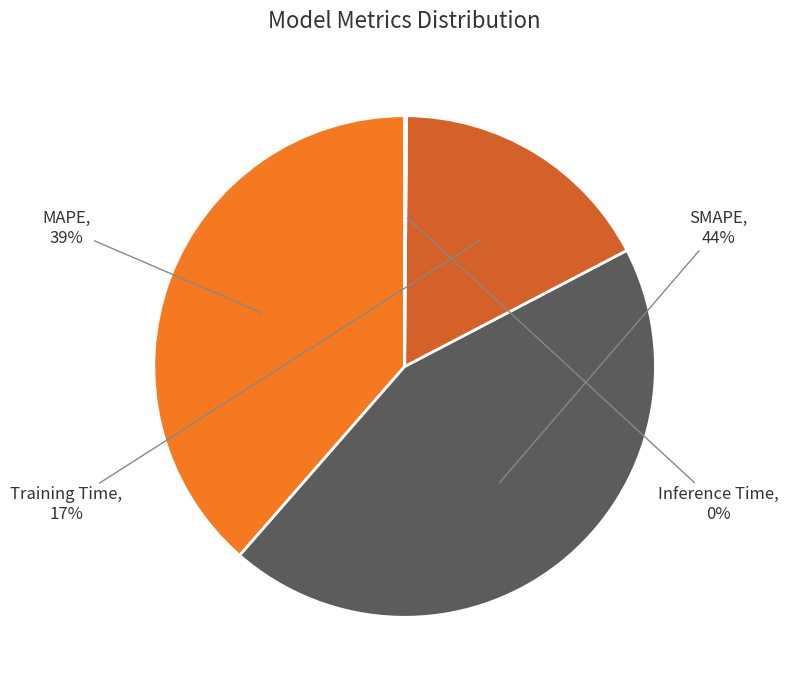

What percentage is the SMAPE slice, to the nearest percent?

44%